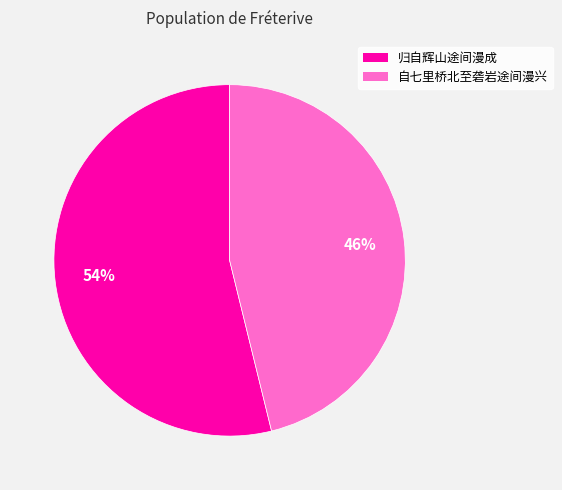

What is the largest slice in the pie chart?

归自辉山途间漫成